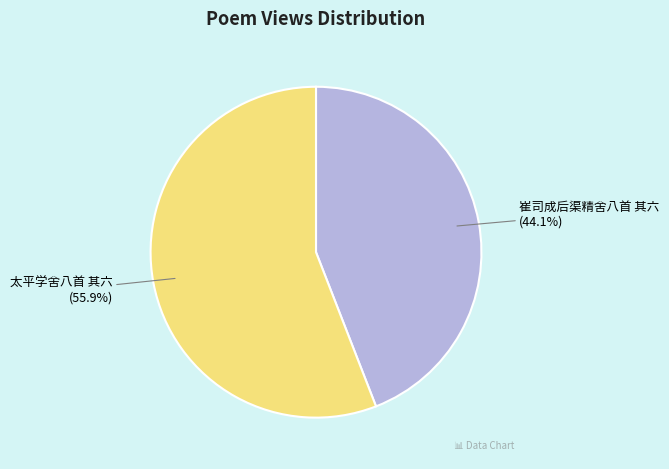

Which category has the biggest portion of the pie?

太平学舍八首 其六